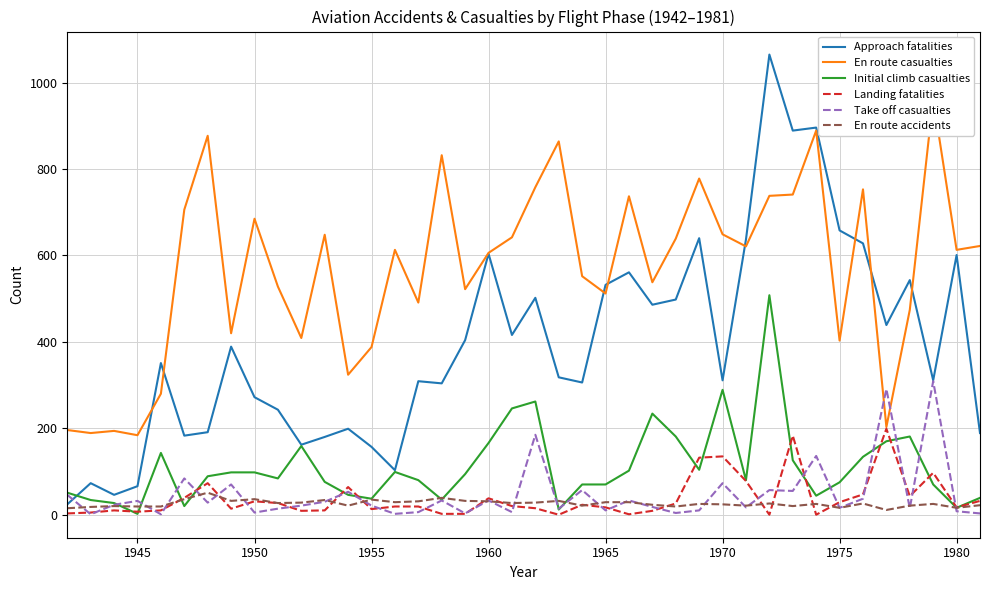

What is the highest value of the Take off casualties series?

309